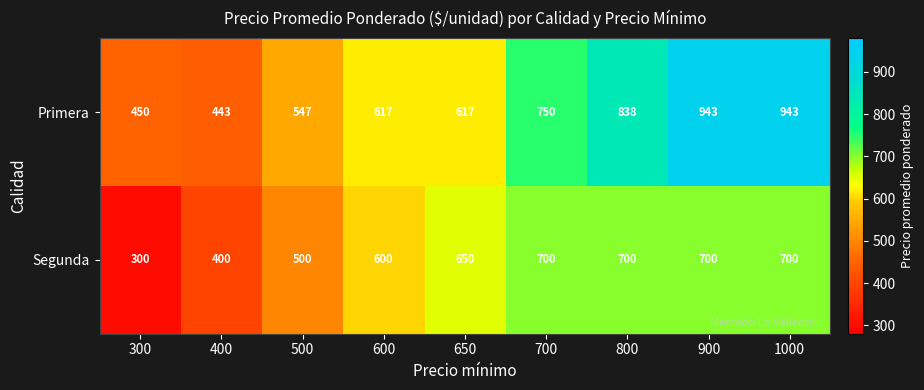

What is the average value of the Segunda series?

583